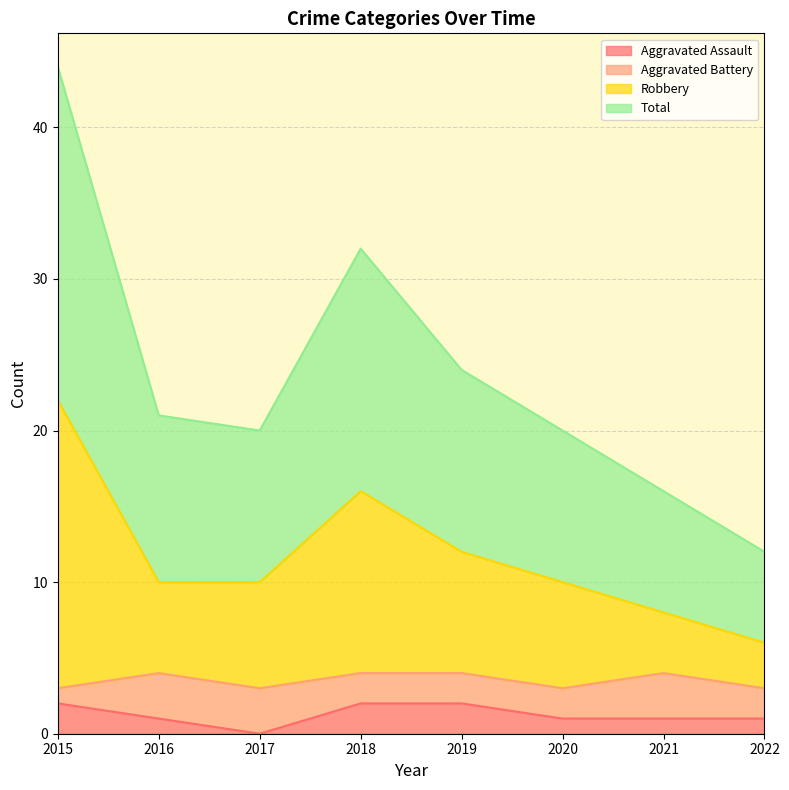

True or false: Robbery has a value of 14 at 2017.

False